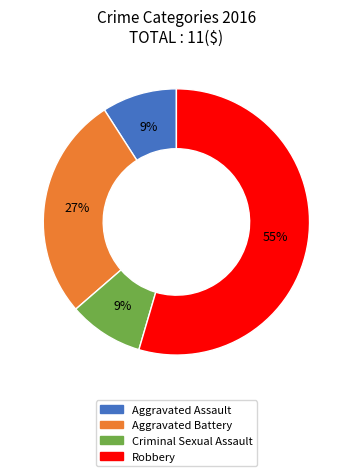

Is Criminal Sexual Assault the majority of the pie?

No